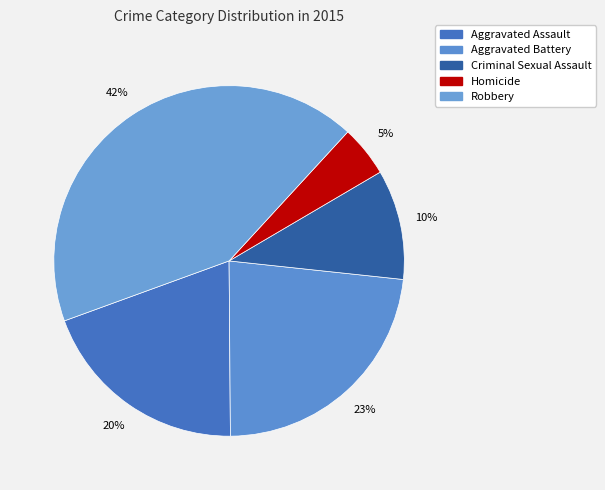

Rank the categories by value from lowest to highest.

Homicide, Criminal Sexual Assault, Aggravated Assault, Aggravated Battery, Robbery